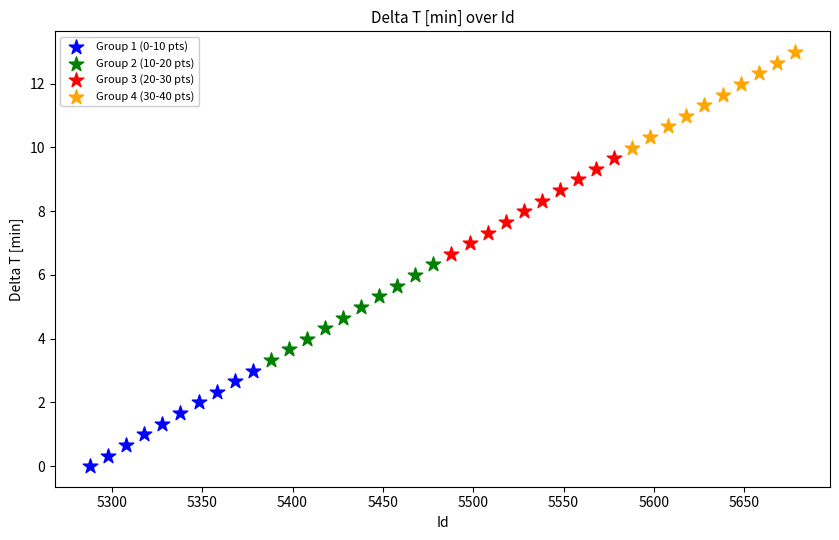

Which series contains the highest Y value?

Group 4 (30-40 pts)